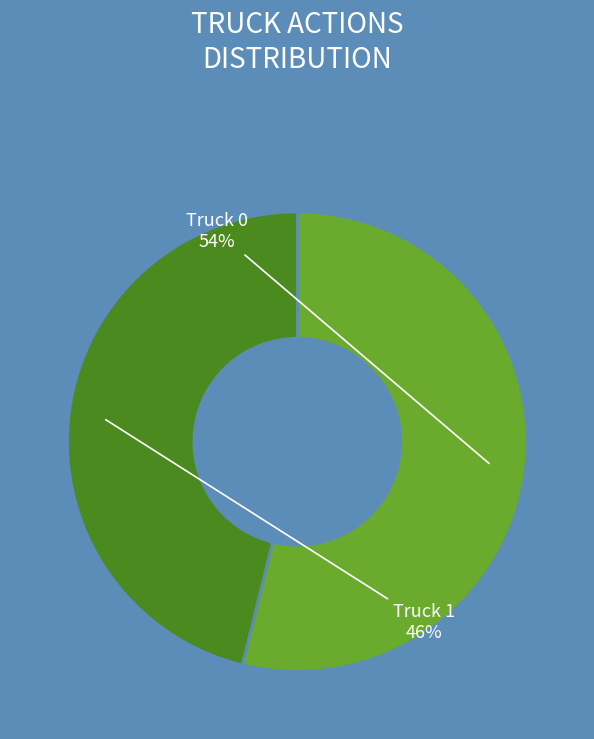

How many slices are in this pie chart?

2